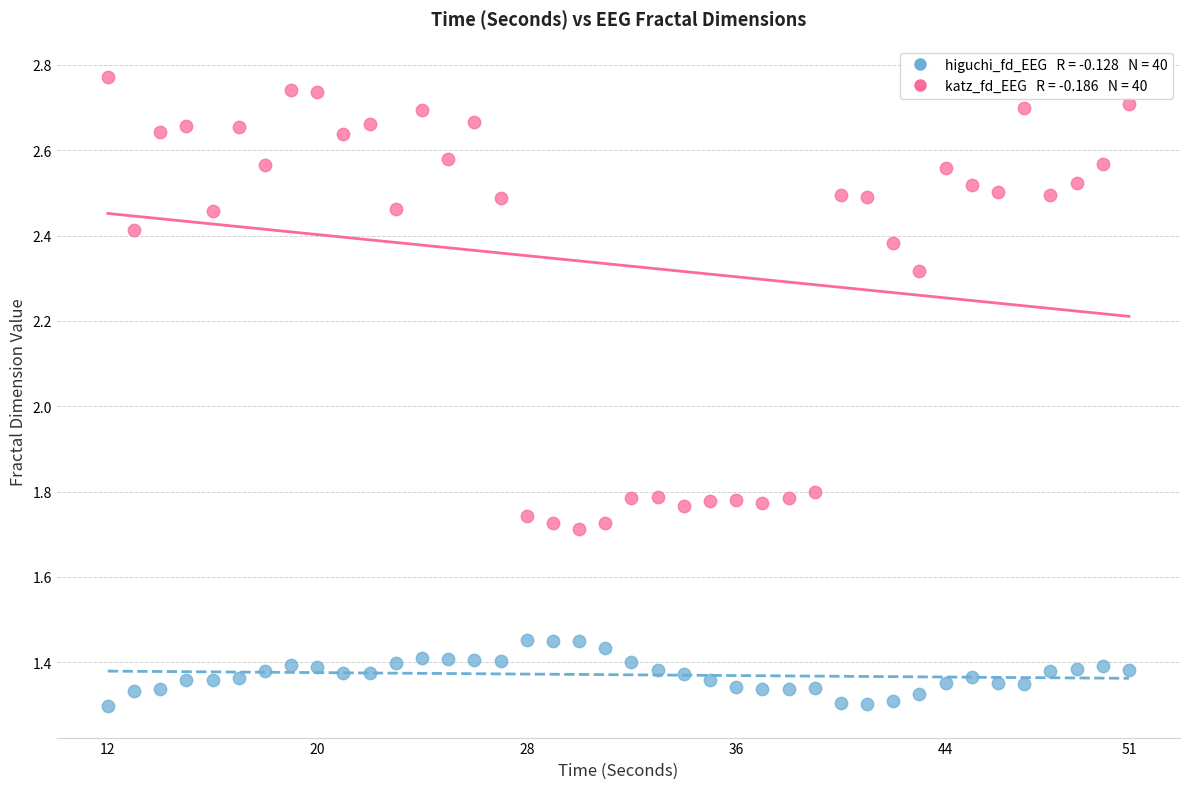

Across all data points, what is the range of X values (max minus min)?

39.0